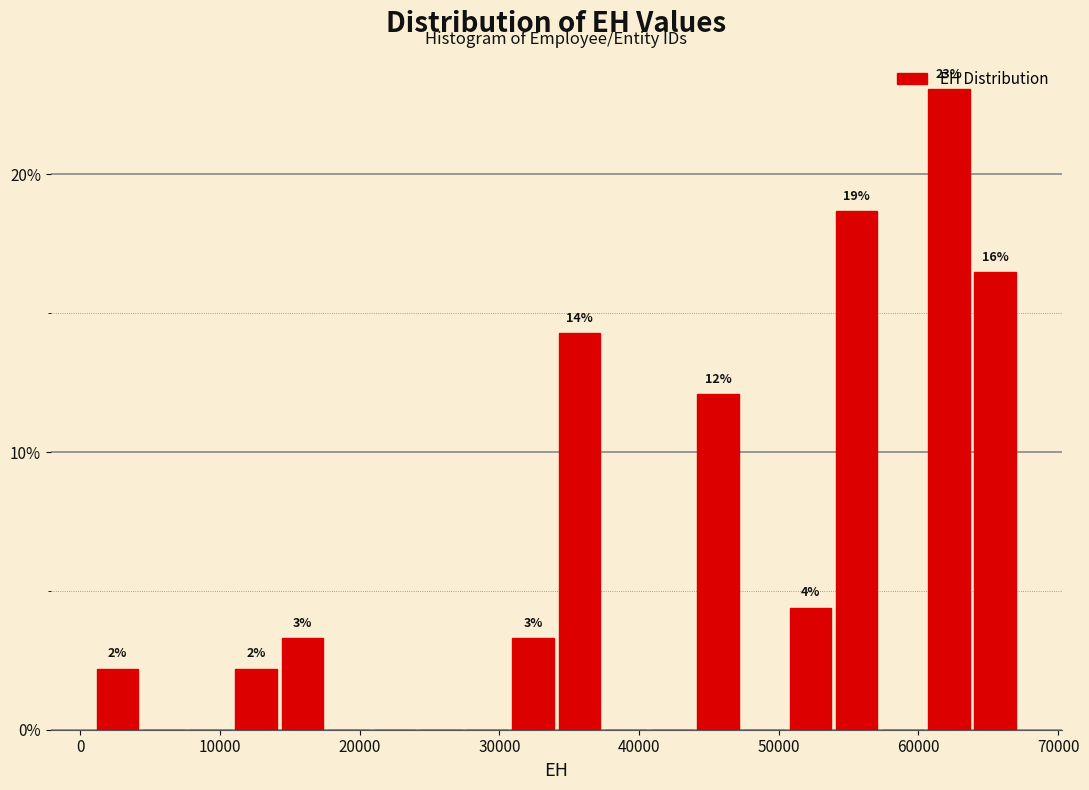

Around what value on the x-axis is the tallest bar? Give the approximate position of its centre, as read against the axis.

62000